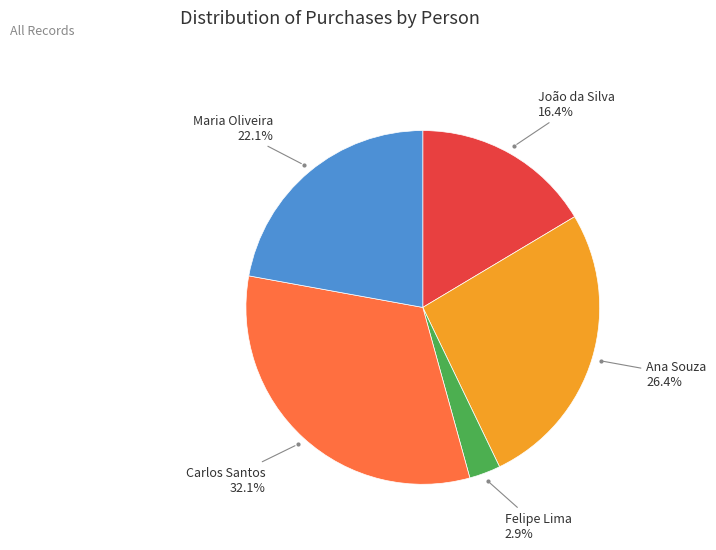

Count the number of slices in the pie.

5